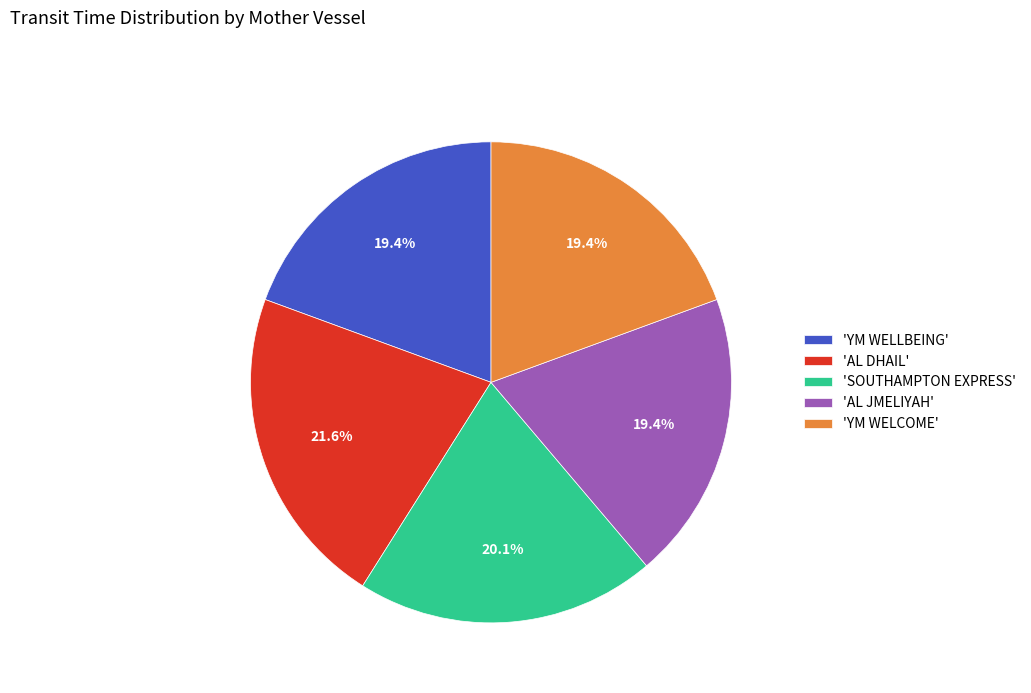

To the nearest percent, what is the difference between the largest and smallest slice percentages?

2%